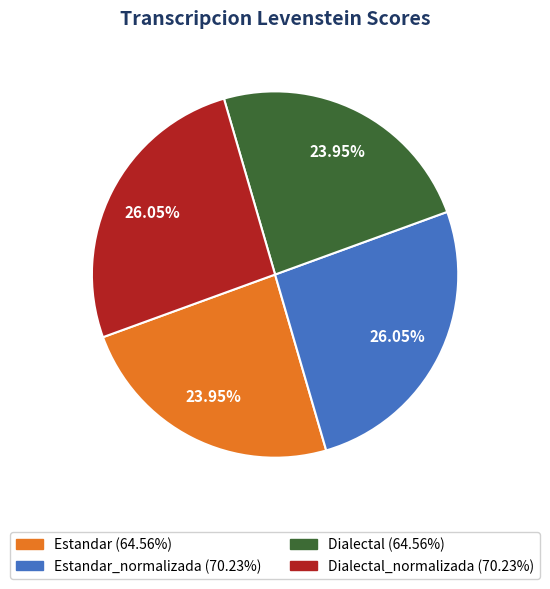

Does any single category account for the majority?

No